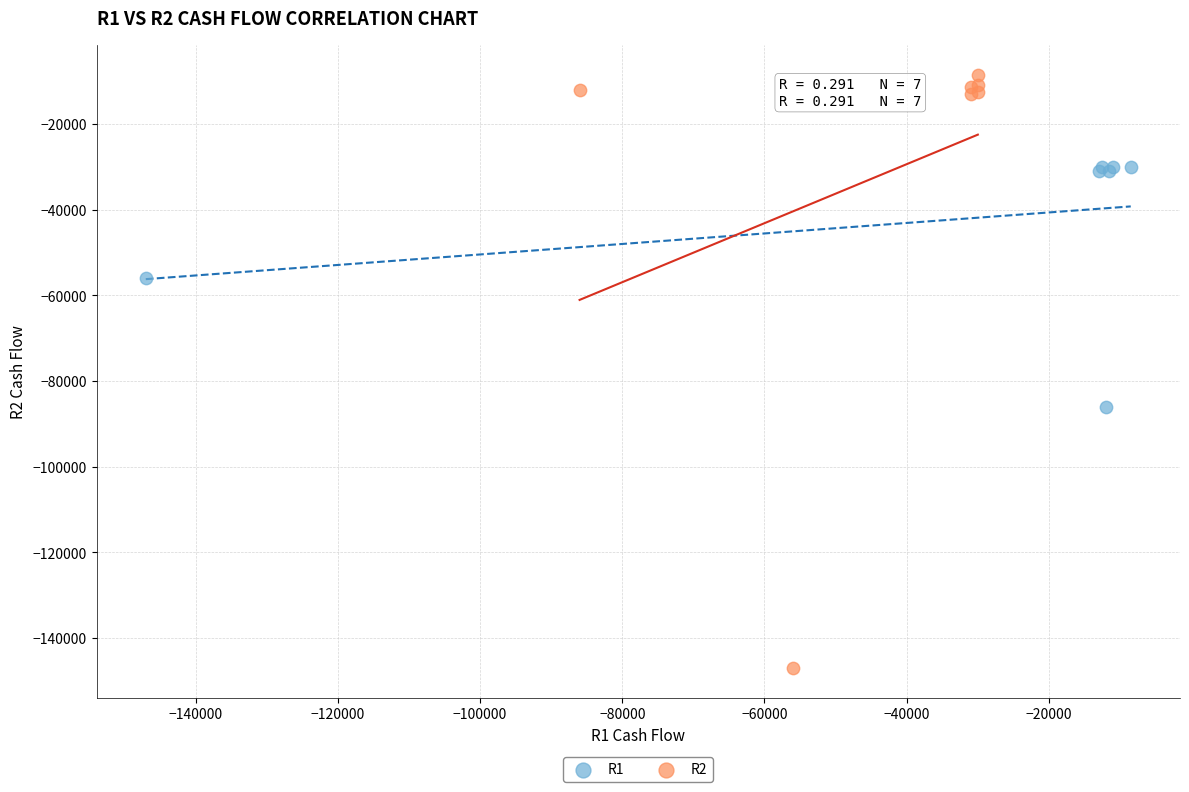

Which series reaches the maximum Y coordinate?

R2